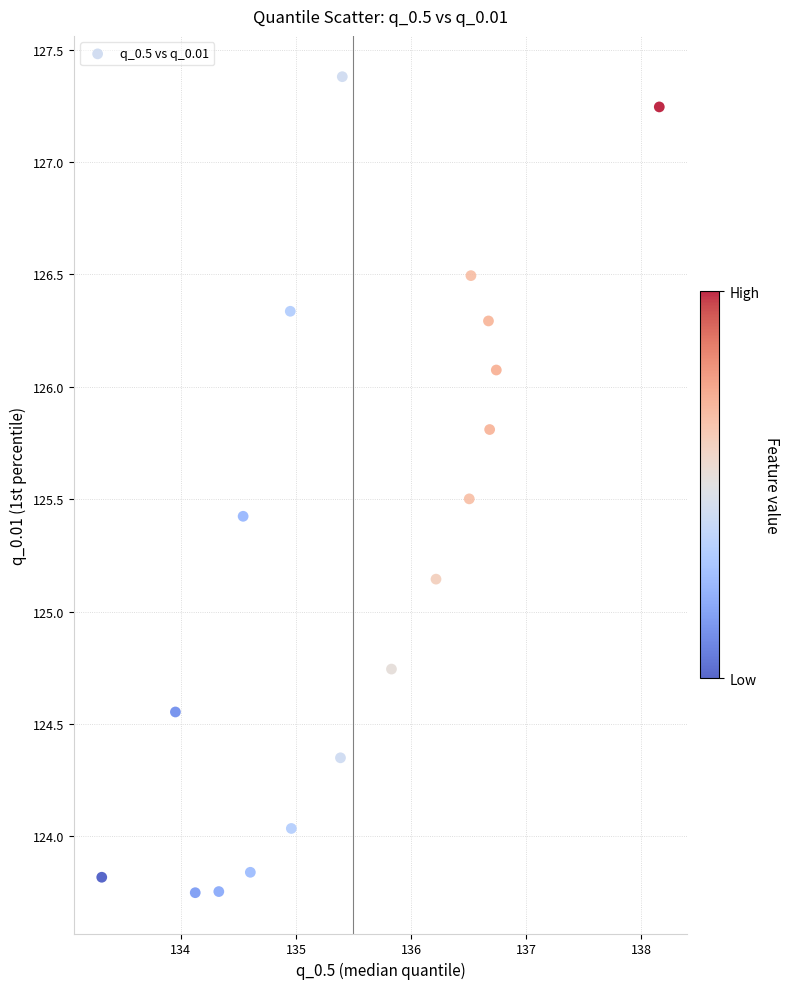

What is the range of Y values (max minus min)?

3.6